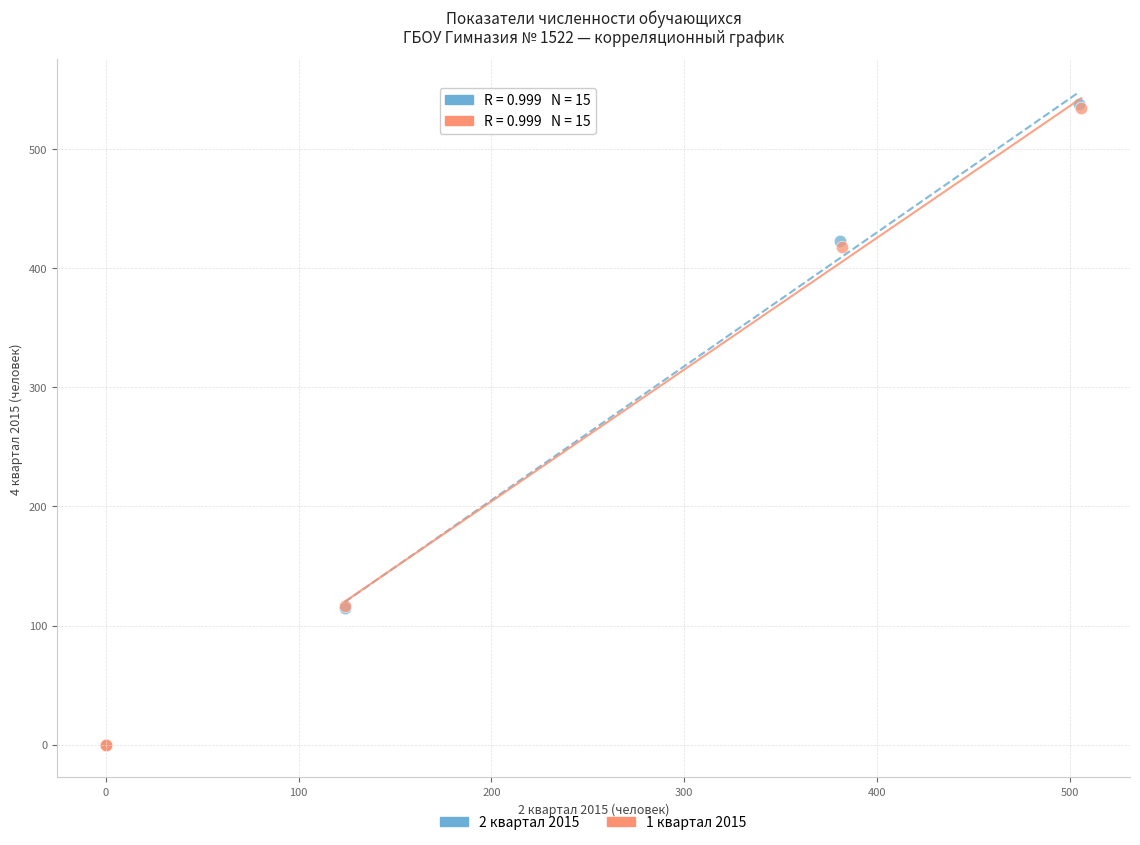

Which series has the largest Y range (max minus min)?

2 квартал 2015